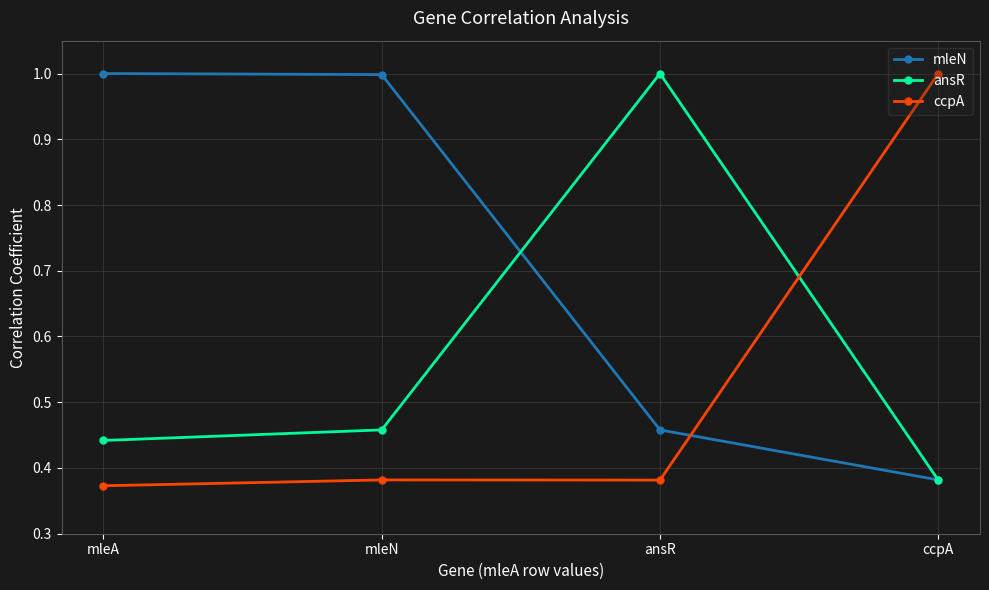

List the series in order of their overall mean, highest first.

mleN, ansR, ccpA